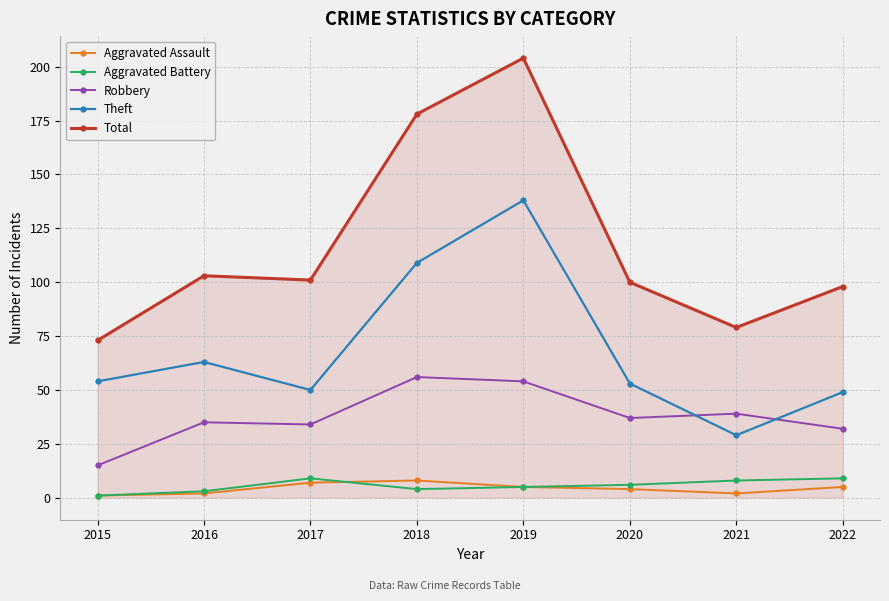

Reading right to left, list all the values displayed in this chart.

Aggravated Assault: 2022=5	2021=2	2020=4	2019=5	2018=8	2017=7	2016=2	2015=1
Aggravated Battery: 2022=9	2021=8	2020=6	2019=5	2018=4	2017=9	2016=3	2015=1
Robbery: 2022=32	2021=39	2020=37	2019=54	2018=56	2017=34	2016=35	2015=15
Theft: 2022=49	2021=29	2020=53	2019=138	2018=109	2017=50	2016=63	2015=54
Total: 2022=98	2021=79	2020=100	2019=204	2018=178	2017=101	2016=103	2015=73